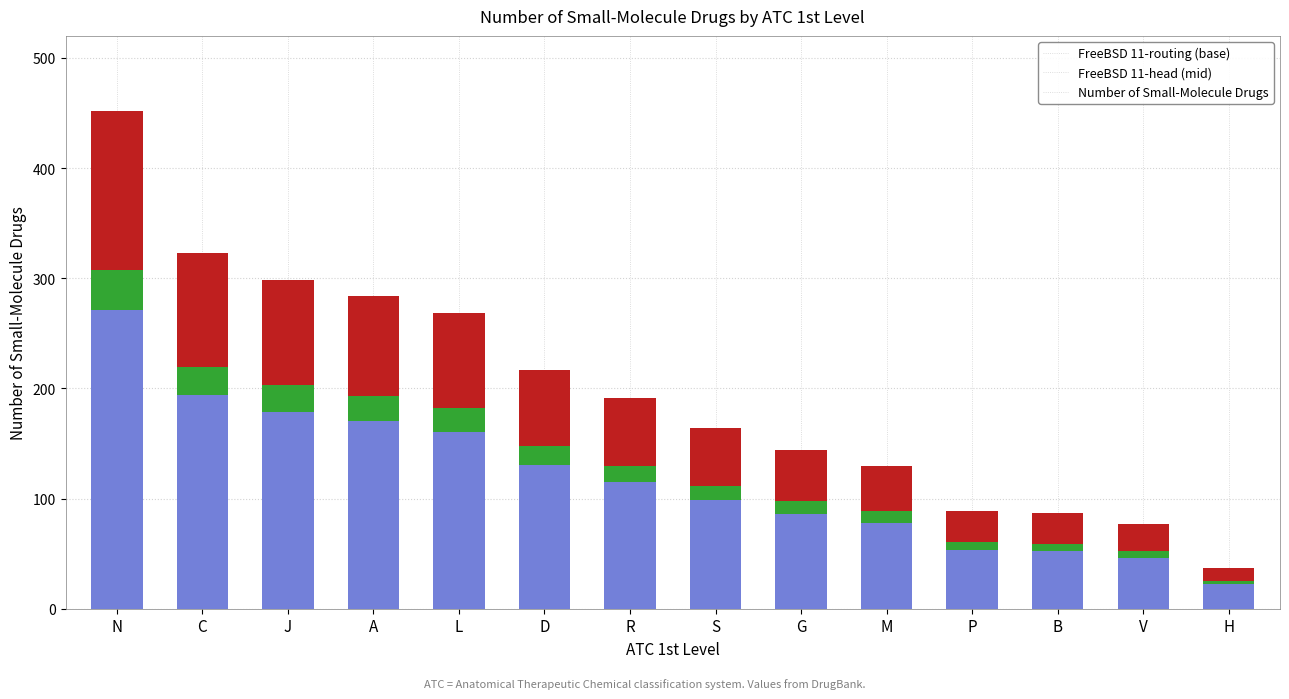

At which category is the sum across all series the highest?

N